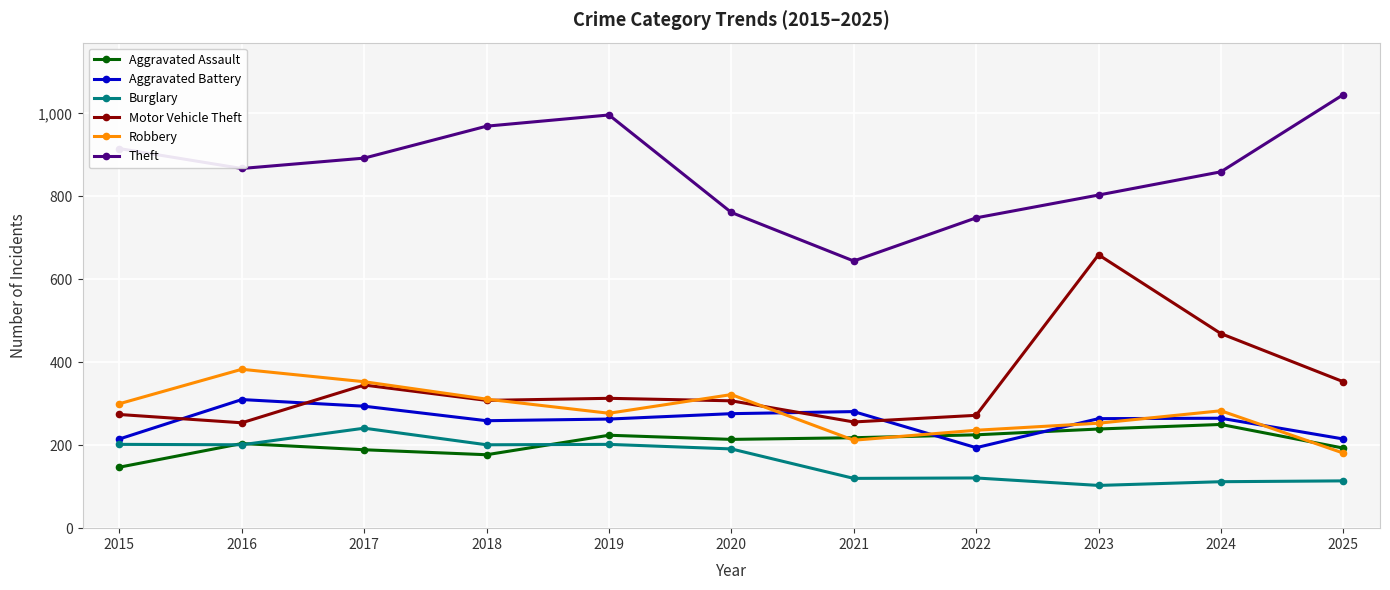

Does the chart have visible grid lines?

Yes